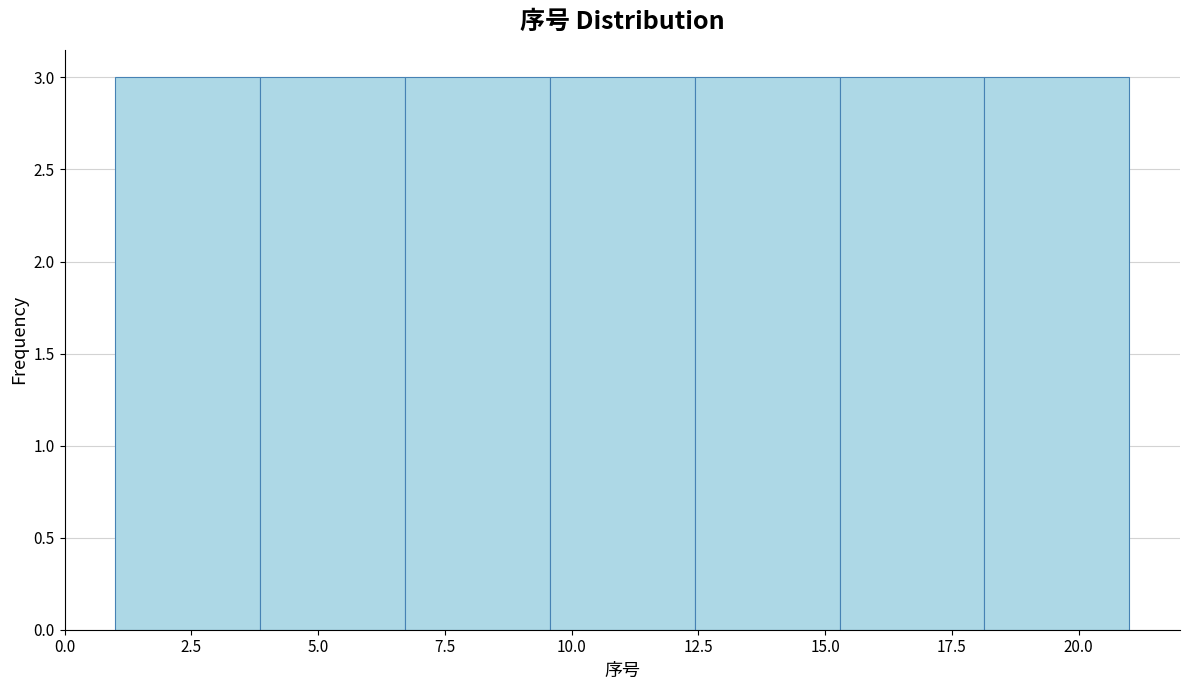

Reading left to right, list every bar in this chart as the range it spans on the x-axis followed by its height. Neither the bar edges nor the heights are printed on the chart, so give them approximately, as read against the axes.

1.0 to 4.0: 3
4.0 to 6.5: 3
6.5 to 9.5: 3
9.5 to 12.5: 3
12.5 to 15.5: 3
15.5 to 18.0: 3
18.0 to 21.0: 3